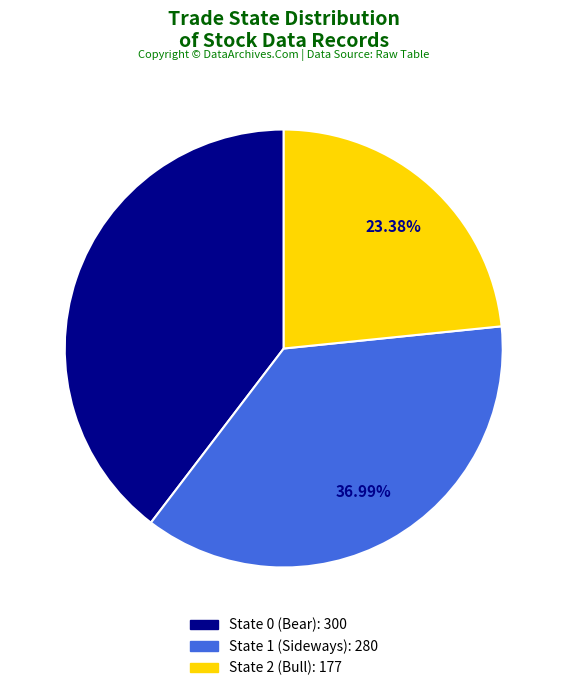

Which category has the smallest portion of the pie?

State 2